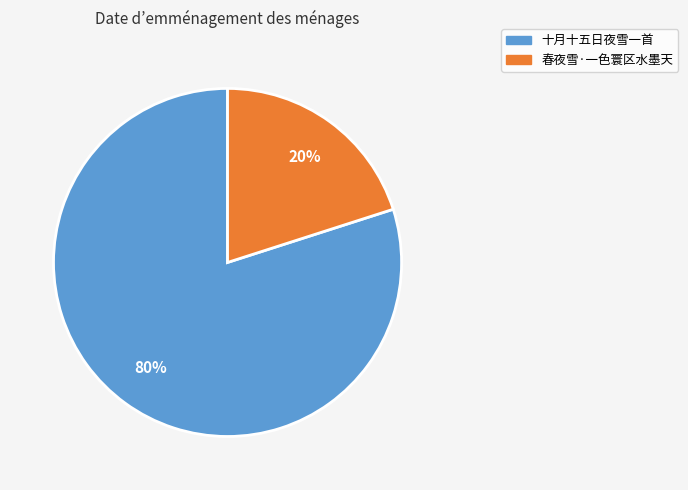

Combined, do 春夜雪·一色寰区水墨天 and 十月十五日夜雪一首 account for over 50%?

Yes